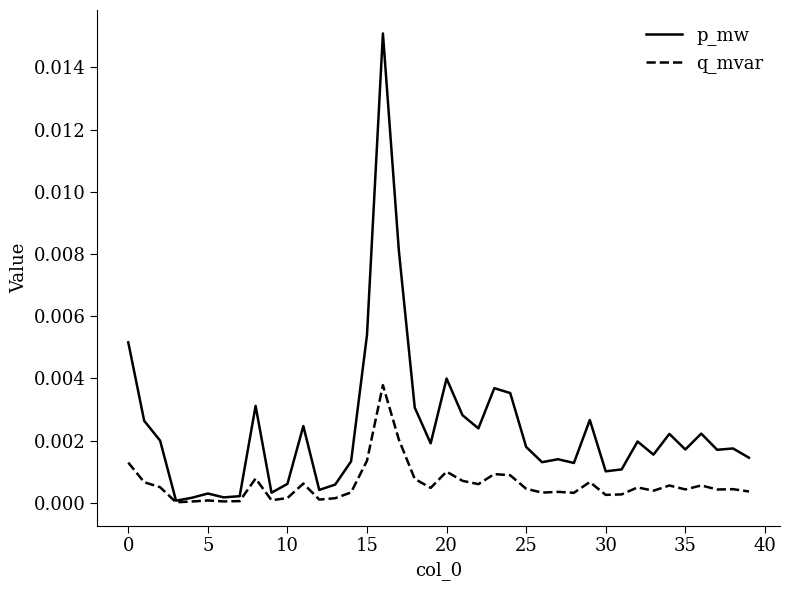

Which series has the largest range (max minus min)?

p_mw